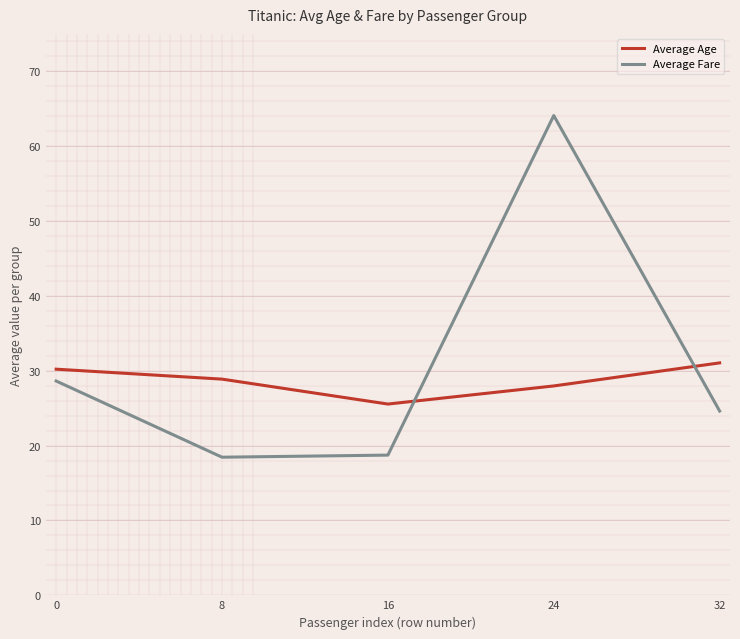

What is the sum of the Average Fare values at 16 and 8?

37.2